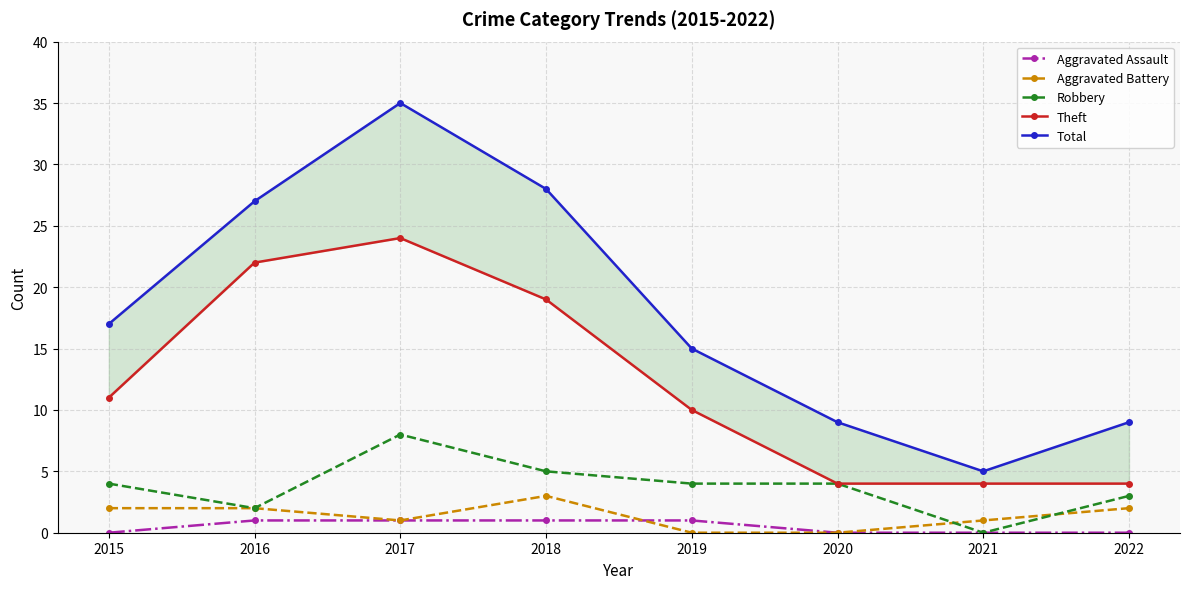

What is the difference between the highest and lowest values at 2017?

34